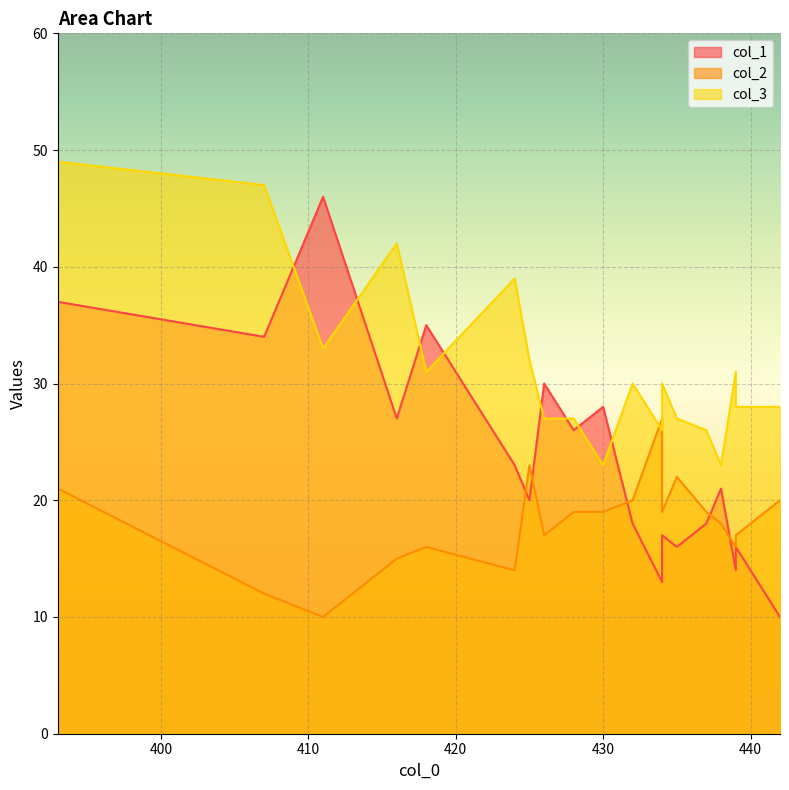

How many series are shown in this chart?

3